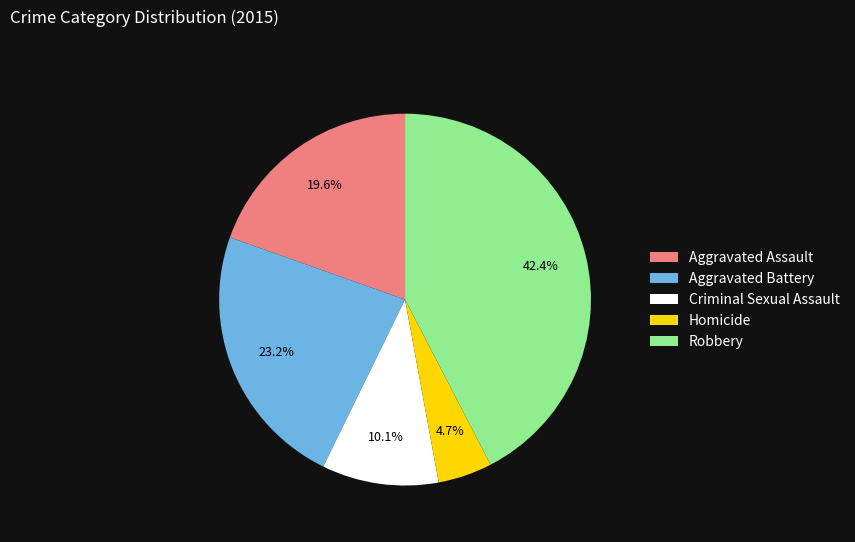

Between Homicide and Robbery, which is larger?

Robbery